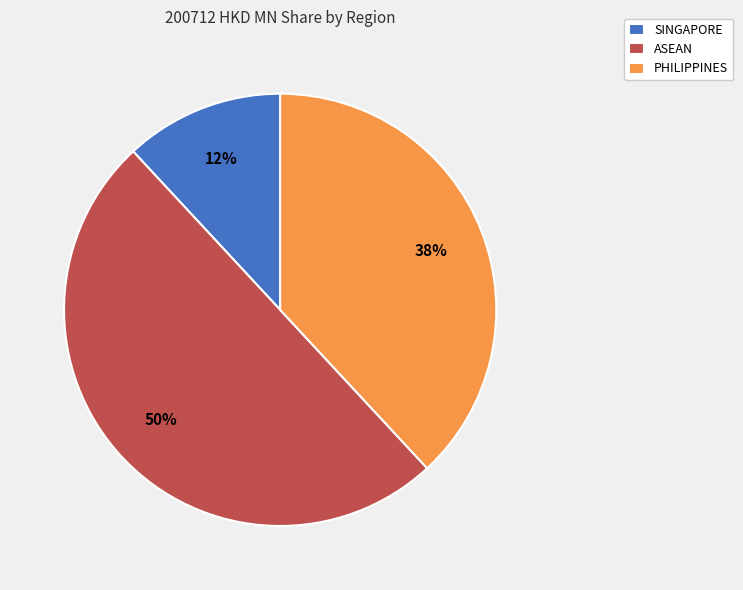

Is PHILIPPINES the majority of the pie?

No